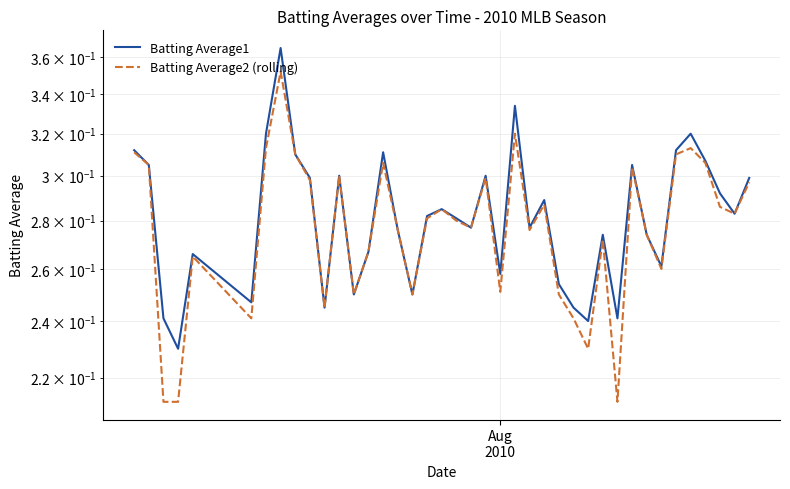

How many lines are shown in the chart?

2